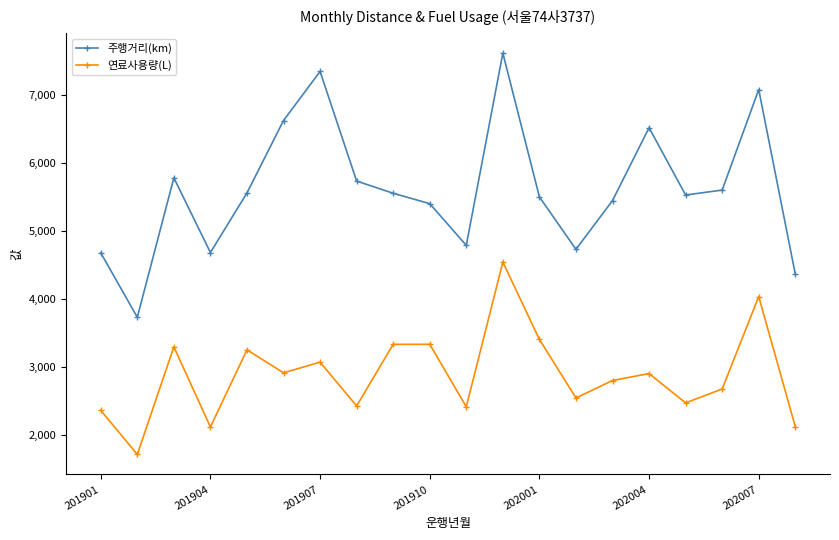

What is the maximum value shown in the chart?

7611.2